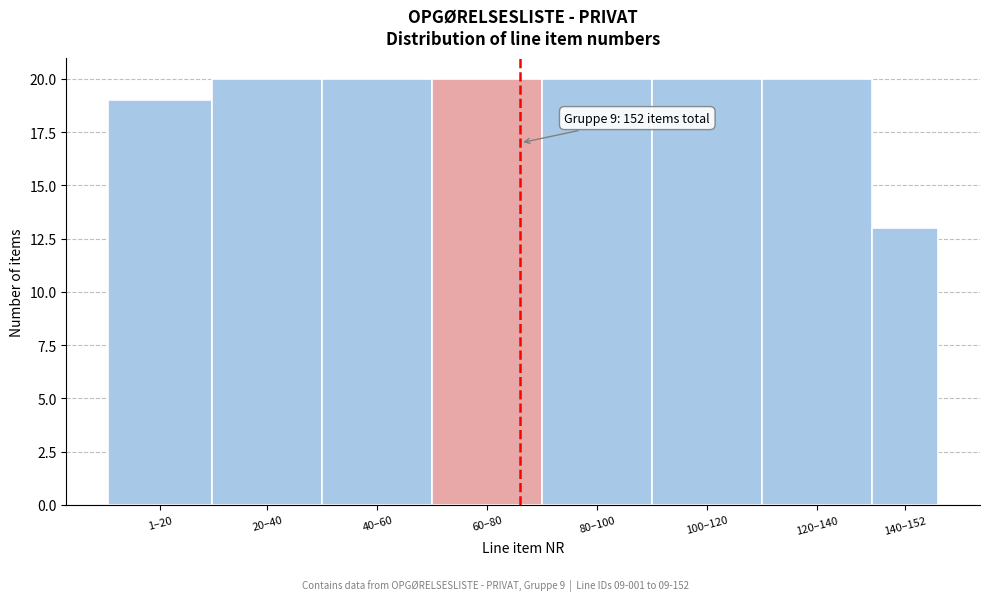

Reading right to left, what are all the values shown in this chart?

140–152=13	120–140=20	100–120=20	80–100=20	60–80=20	40–60=20	20–40=20	1–20=19